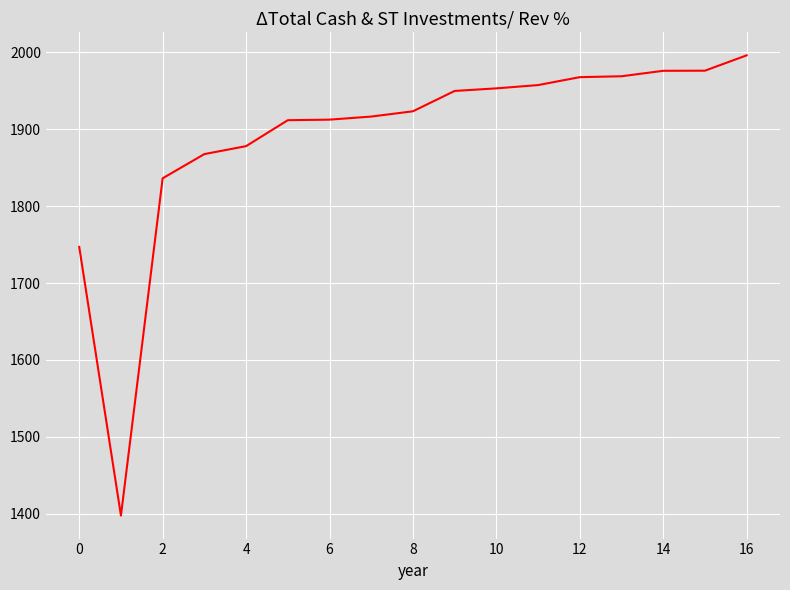

What is the difference between the maximum and minimum values?

598.6